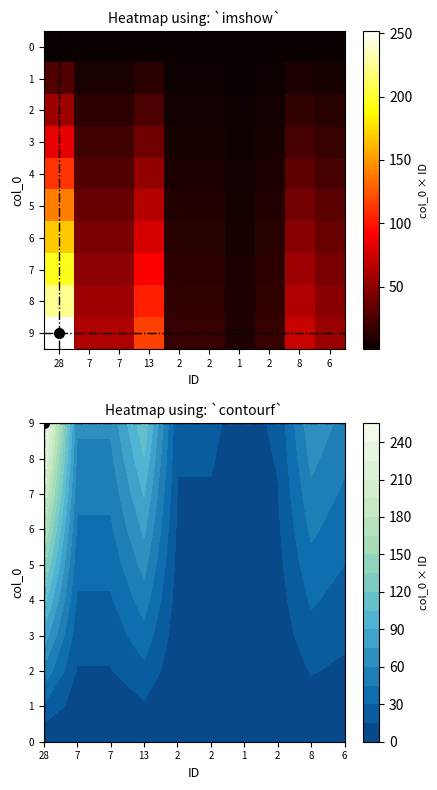

Reading left to right, transcribe all the data shown in this chart.

0: 28=0.5	7=0.5	7=0.5	13=0.5	2=0.5	2=0.5	1=0.5	2=0.5	8=0.5	6=0.5
1: 28=28.0	7=7.0	7=7.0	13=13.0	2=2.0	2=2.0	1=1.0	2=2.0	8=8.0	6=6.0
2: 28=56.0	7=14.0	7=14.0	13=26.0	2=4.0	2=4.0	1=2.0	2=4.0	8=16.0	6=12.0
3: 28=84.0	7=21.0	7=21.0	13=39.0	2=6.0	2=6.0	1=3.0	2=6.0	8=24.0	6=18.0
4: 28=112.0	7=28.0	7=28.0	13=52.0	2=8.0	2=8.0	1=4.0	2=8.0	8=32.0	6=24.0
5: 28=140.0	7=35.0	7=35.0	13=65.0	2=10.0	2=10.0	1=5.0	2=10.0	8=40.0	6=30.0
6: 28=168.0	7=42.0	7=42.0	13=78.0	2=12.0	2=12.0	1=6.0	2=12.0	8=48.0	6=36.0
7: 28=196.0	7=49.0	7=49.0	13=91.0	2=14.0	2=14.0	1=7.0	2=14.0	8=56.0	6=42.0
8: 28=224.0	7=56.0	7=56.0	13=104.0	2=16.0	2=16.0	1=8.0	2=16.0	8=64.0	6=48.0
9: 28=252.0	7=63.0	7=63.0	13=117.0	2=18.0	2=18.0	1=9.0	2=18.0	8=72.0	6=54.0